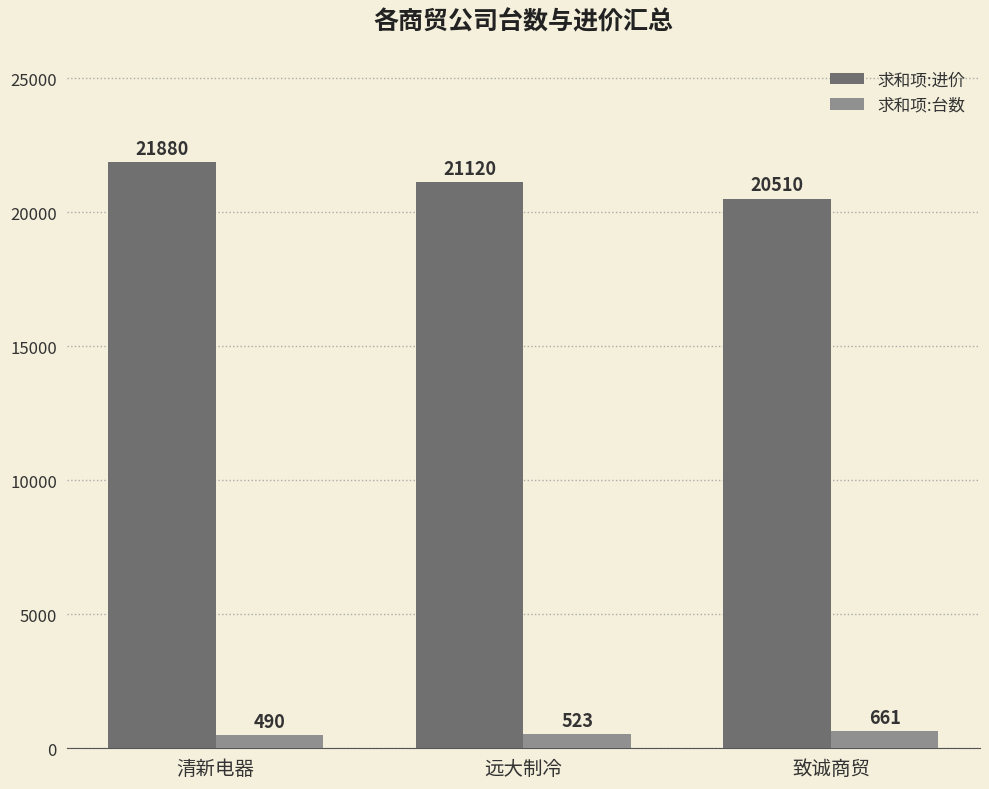

What is the highest value of the 求和项:台数 series?

661